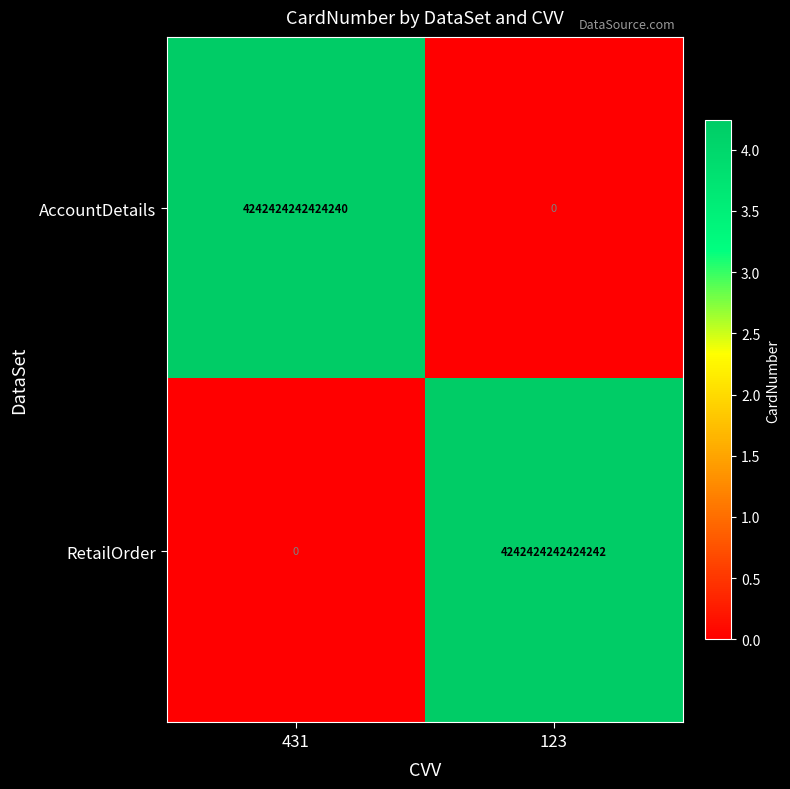

How many values in the RetailOrder series are below 4242424242424242?

1